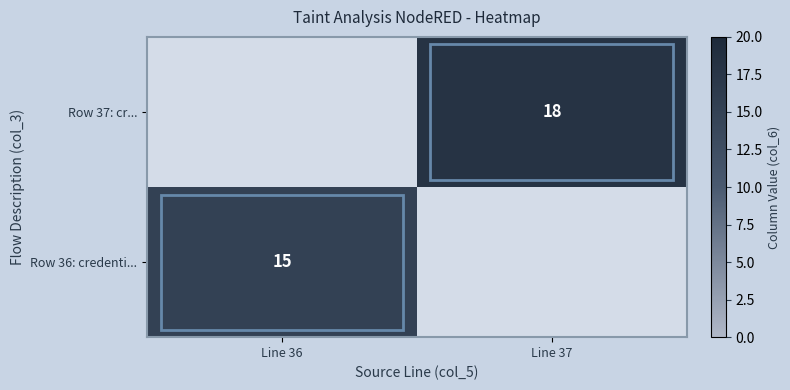

The value of Row 36: credenti... at Line 36 is 15. True or false?

True